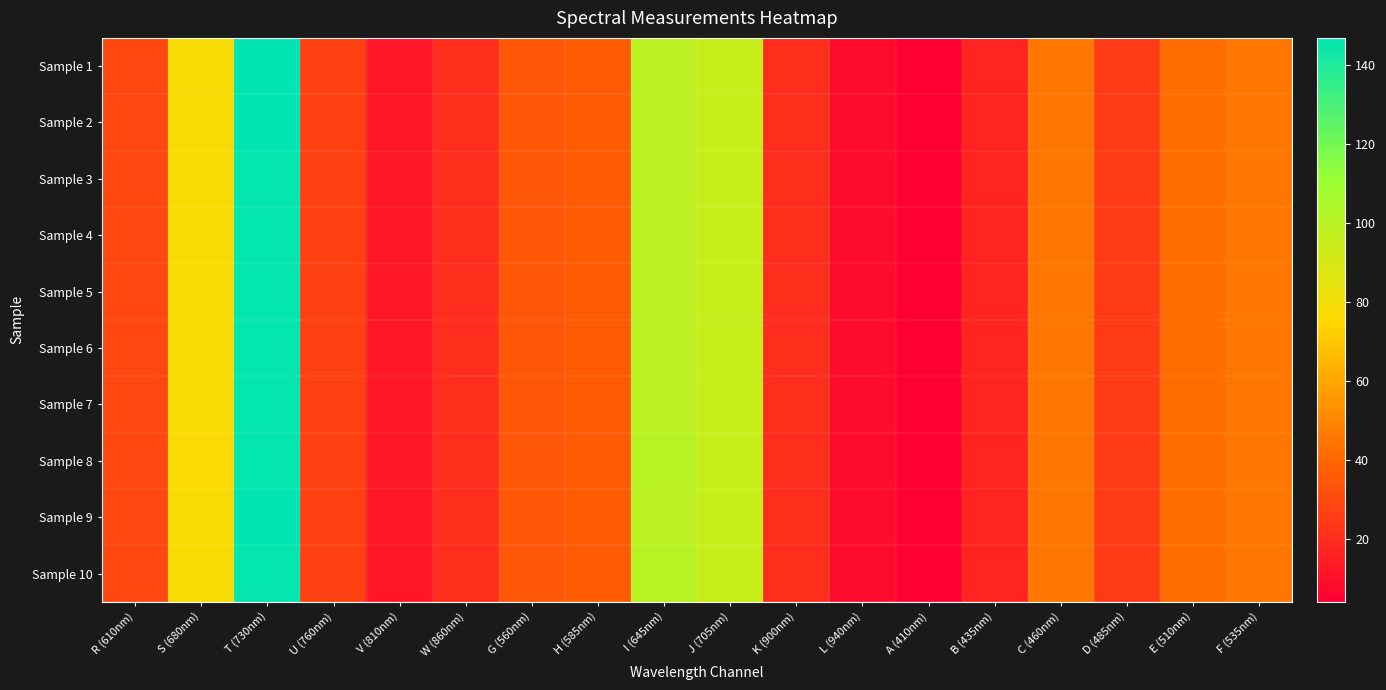

Which series has the largest range (max minus min)?

Sample 1